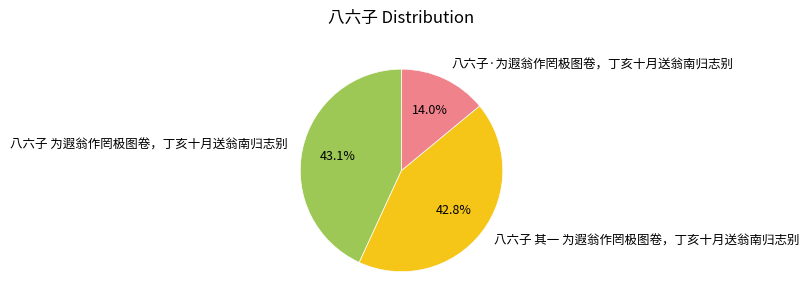

To the nearest percent, what is the average slice percentage?

33%